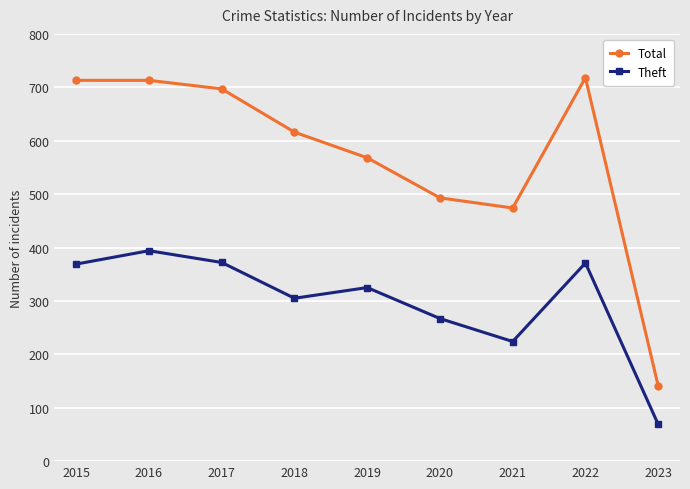

How many lines are shown in the chart?

2